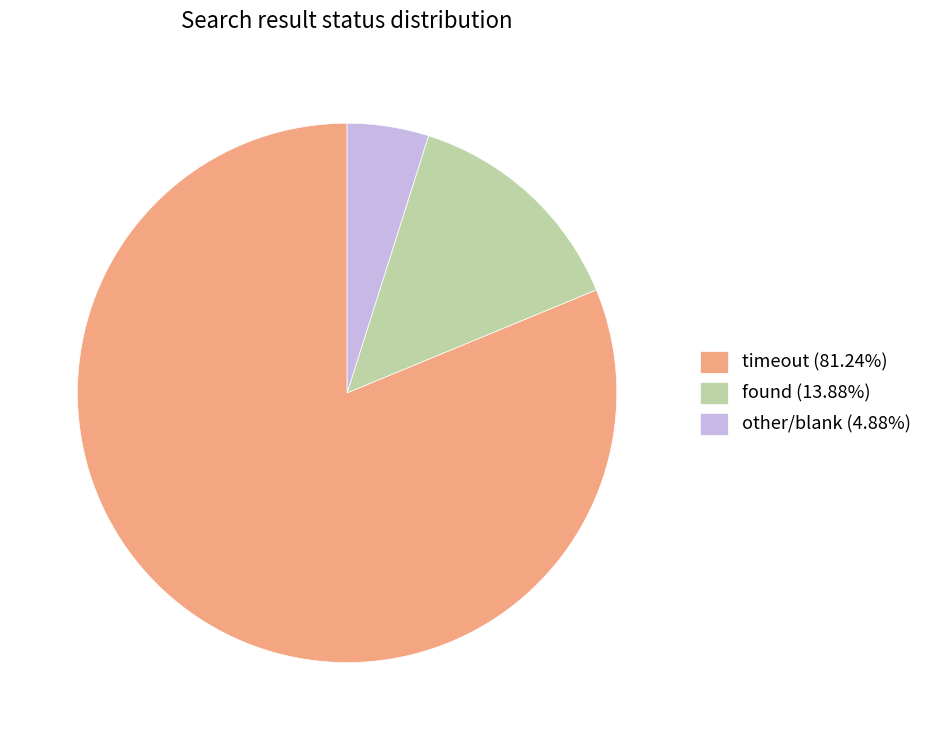

What is the ratio of the value at found (13.88%) to the value at other/blank (4.88%)?

2.8